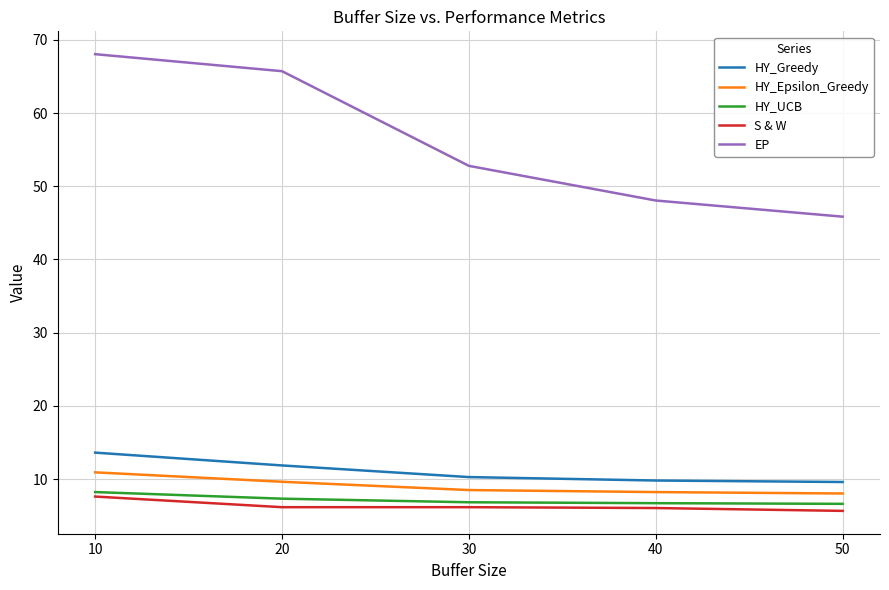

The value of EP at 50 is 24.2. True or false?

False